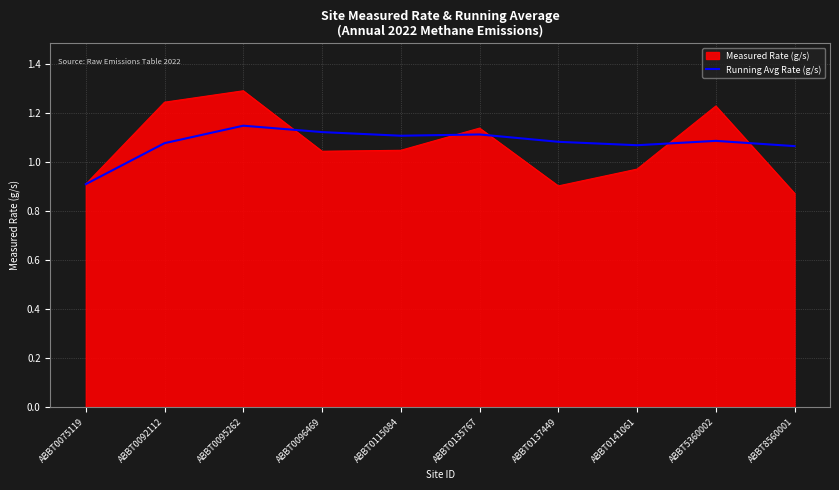

Is it true that Measured Rate (g/s) equals 0.9 at ABBT0075119?

True